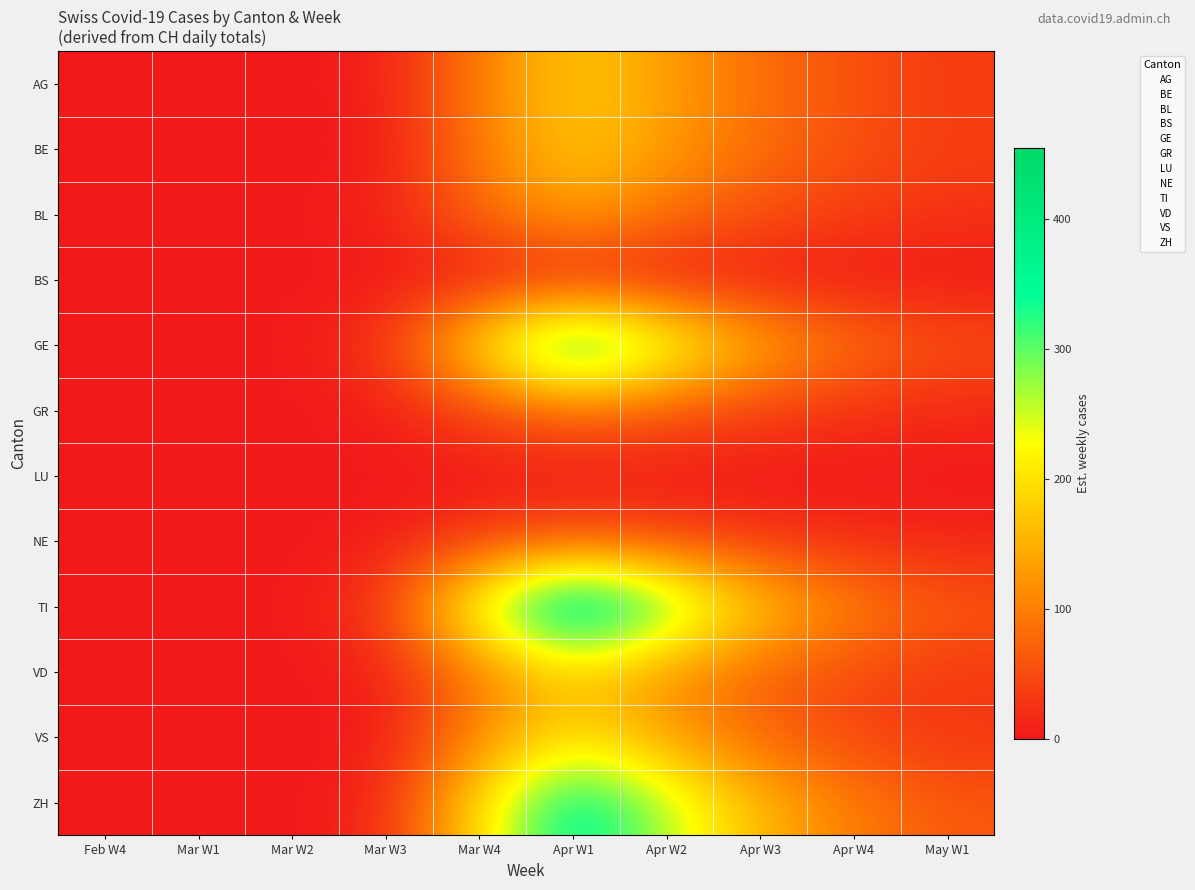

What is the total value across all series at May W1?

363